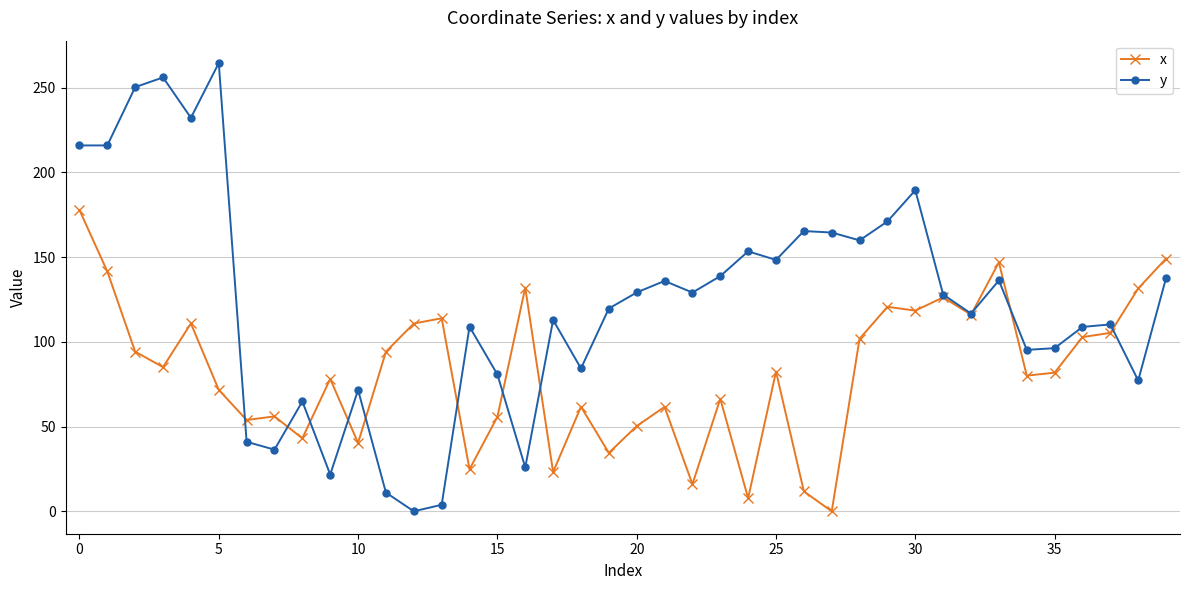

True or false: x has more than 1 points higher than both neighbors.

True